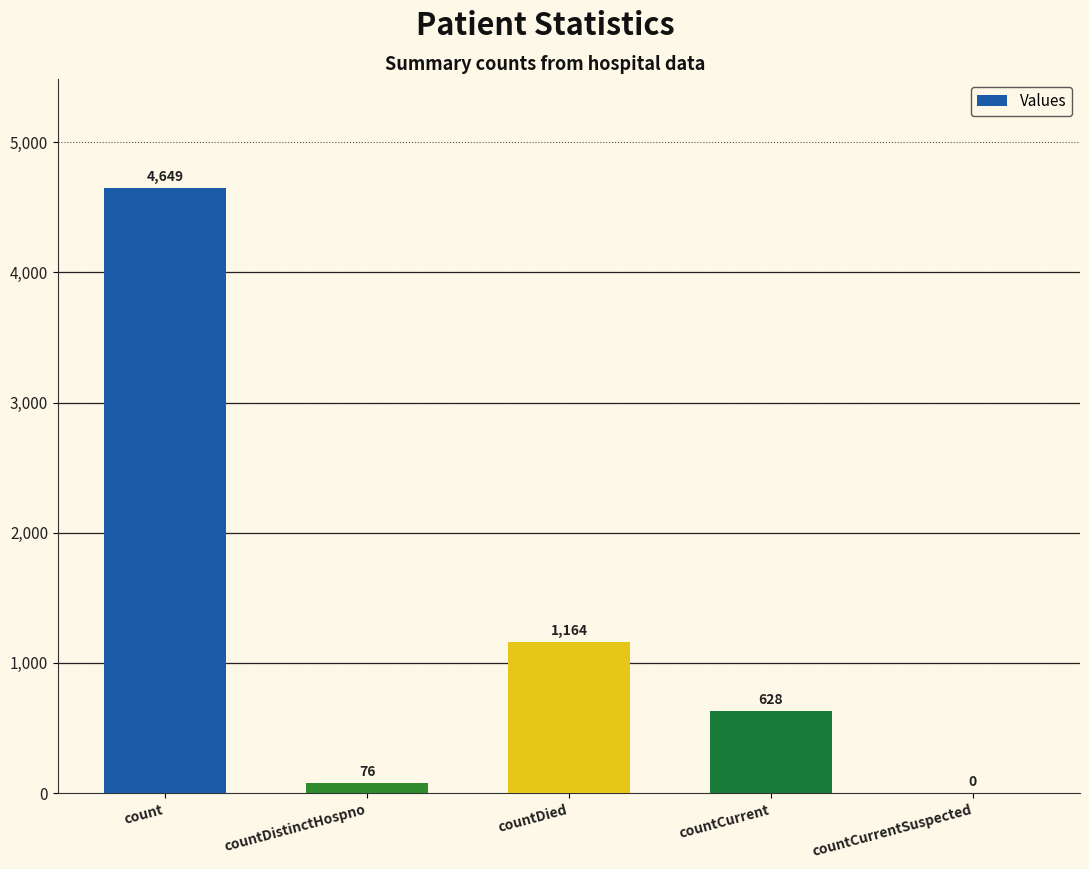

The chart shows a value of 76 at countDistinctHospno. True or false?

True